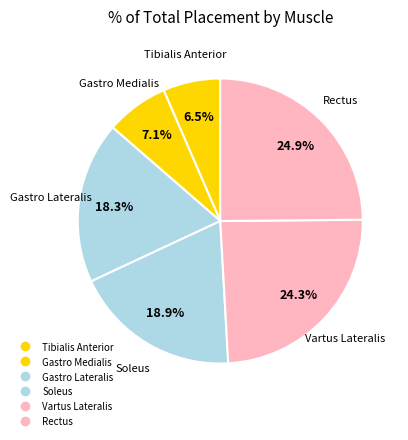

Count the number of slices in the pie.

6